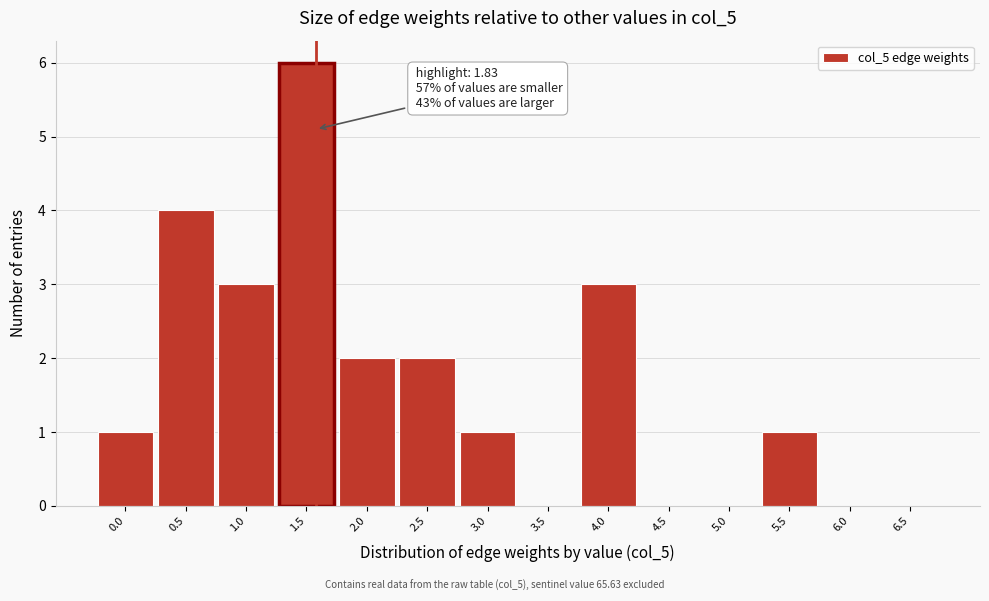

Reading right to left, transcribe all the data shown in this chart.

6.5=0	6.0=0	5.5=1	5.0=0	4.5=0	4.0=3	3.5=0	3.0=1	2.5=2	2.0=2	1.5=6	1.0=3	0.5=4	0.0=1